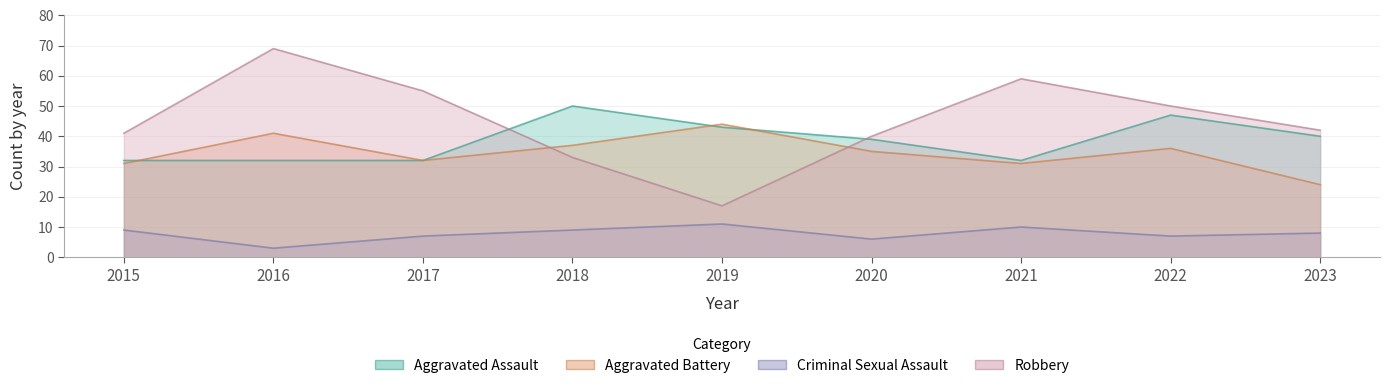

Does the chart have visible grid lines?

Yes